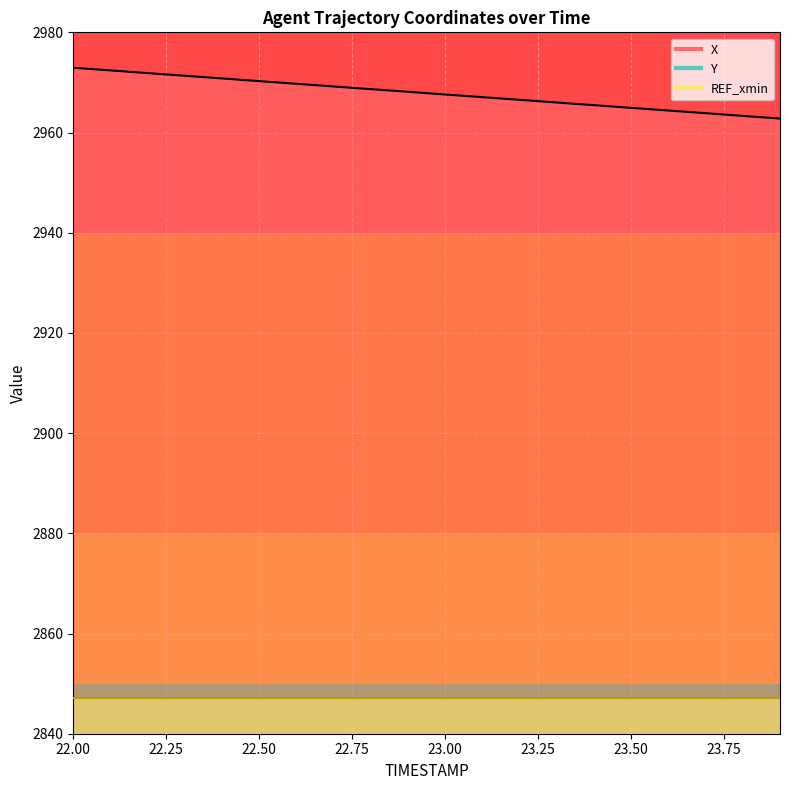

Which series has the widest spread of values?

Y